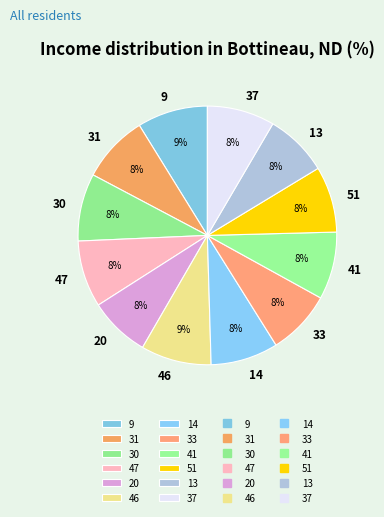

To the nearest percent, what portion does 14 represent?

8%